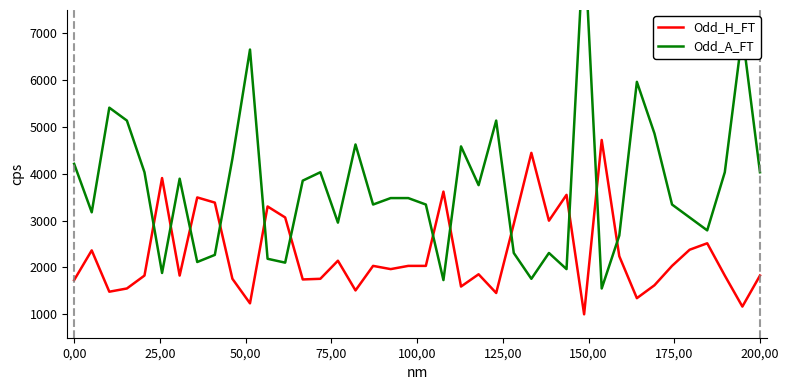

How many lines are shown in the chart?

2